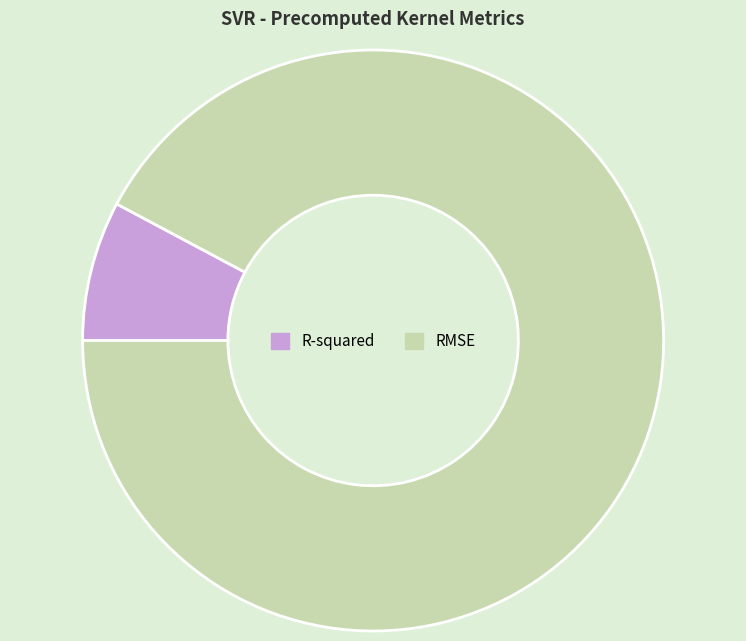

Combined, do RMSE and R-squared account for over 50%?

Yes